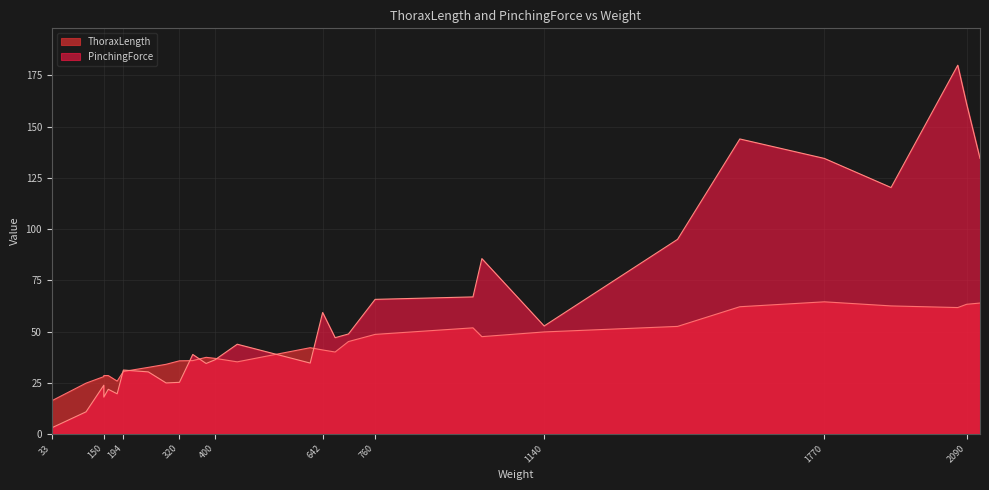

At how many categories does at least one series exceed 9?

29